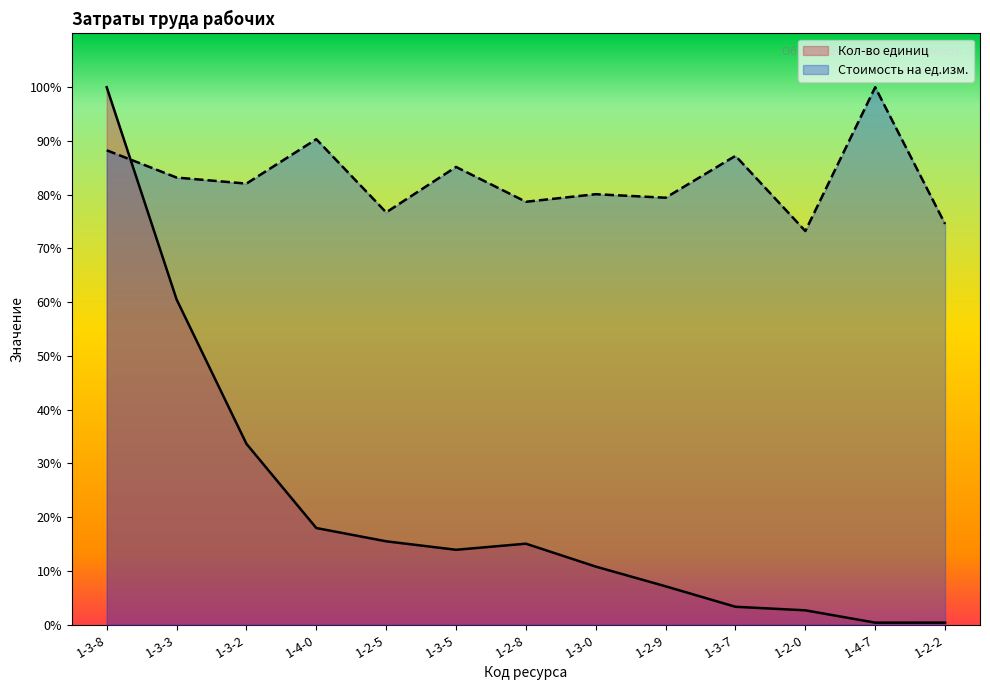

What is the spread (max minus min) of values at 1-3-8?

11.7